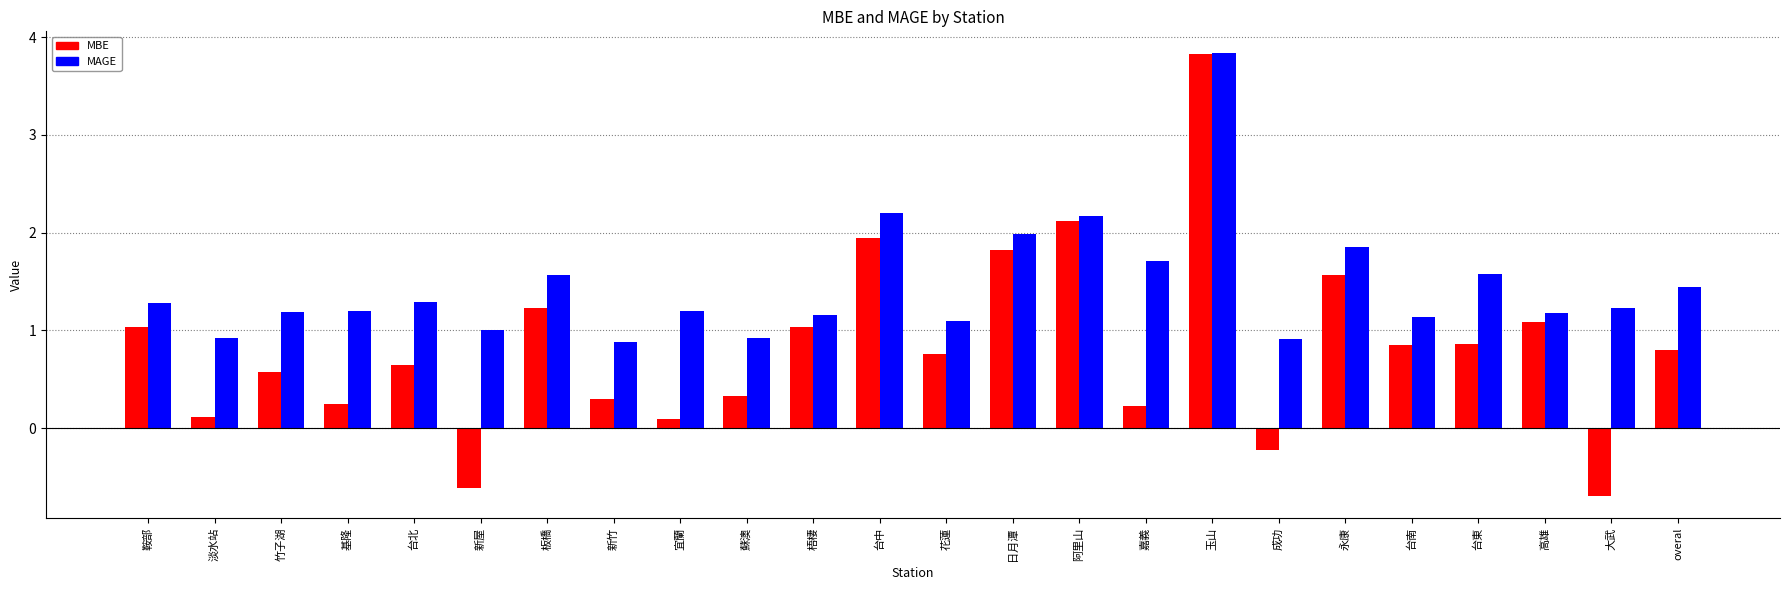

What is the label of the 11th bar from the right?

日月潭